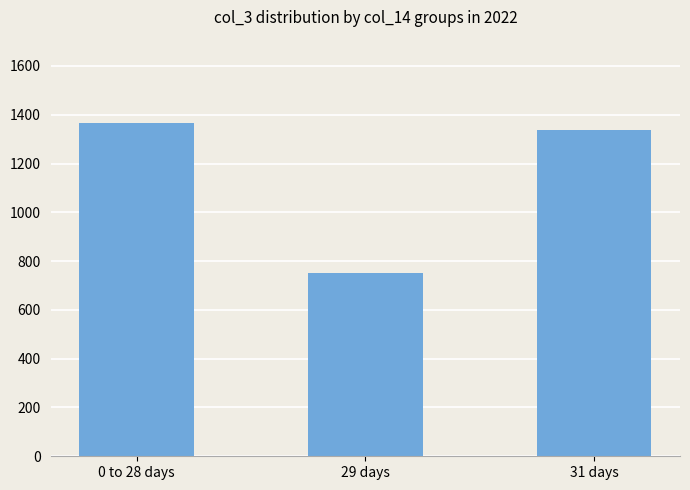

What is the approximate value at 31 days?

1337.7